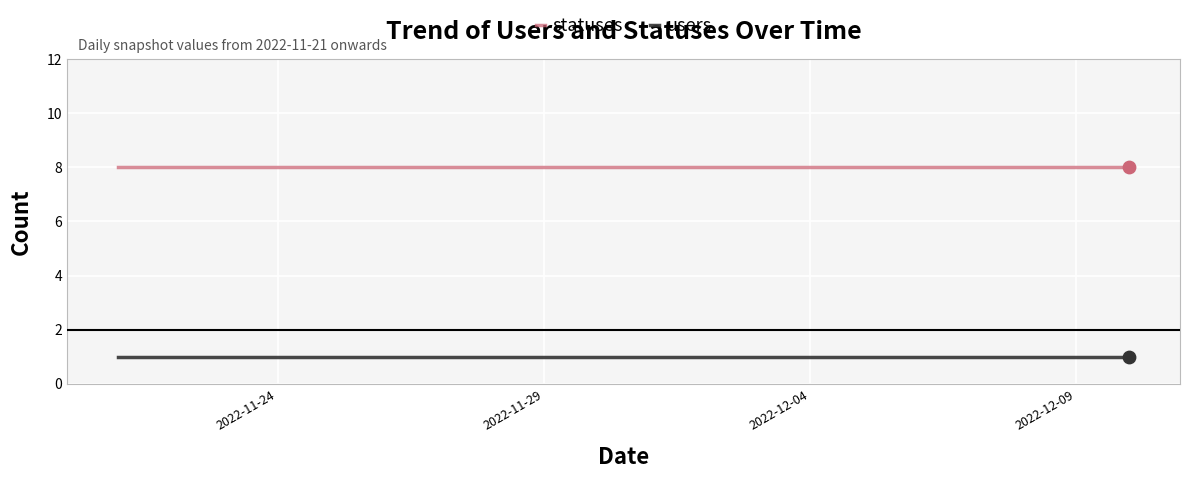

True or false: statuses and users intersect in this chart.

False